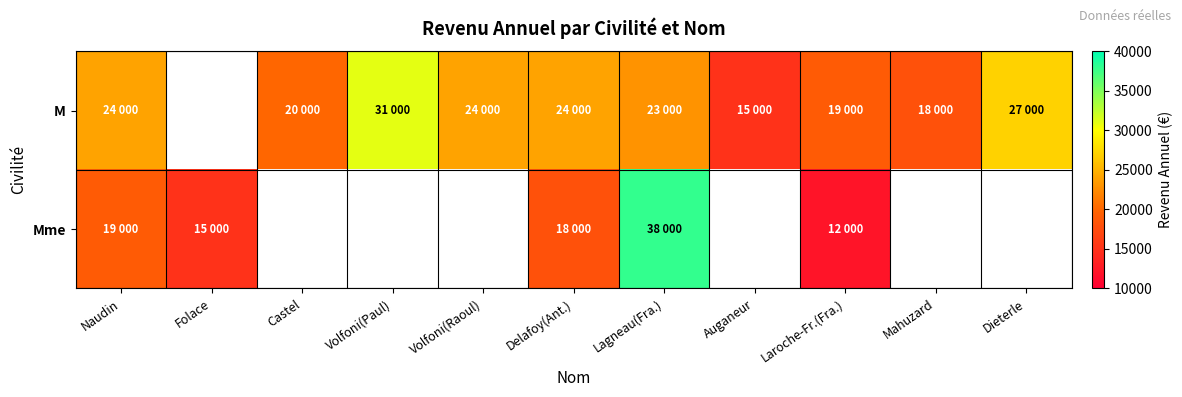

What is the difference between the M values at Volfoni(Raoul) and Mahuzard?

6000.0